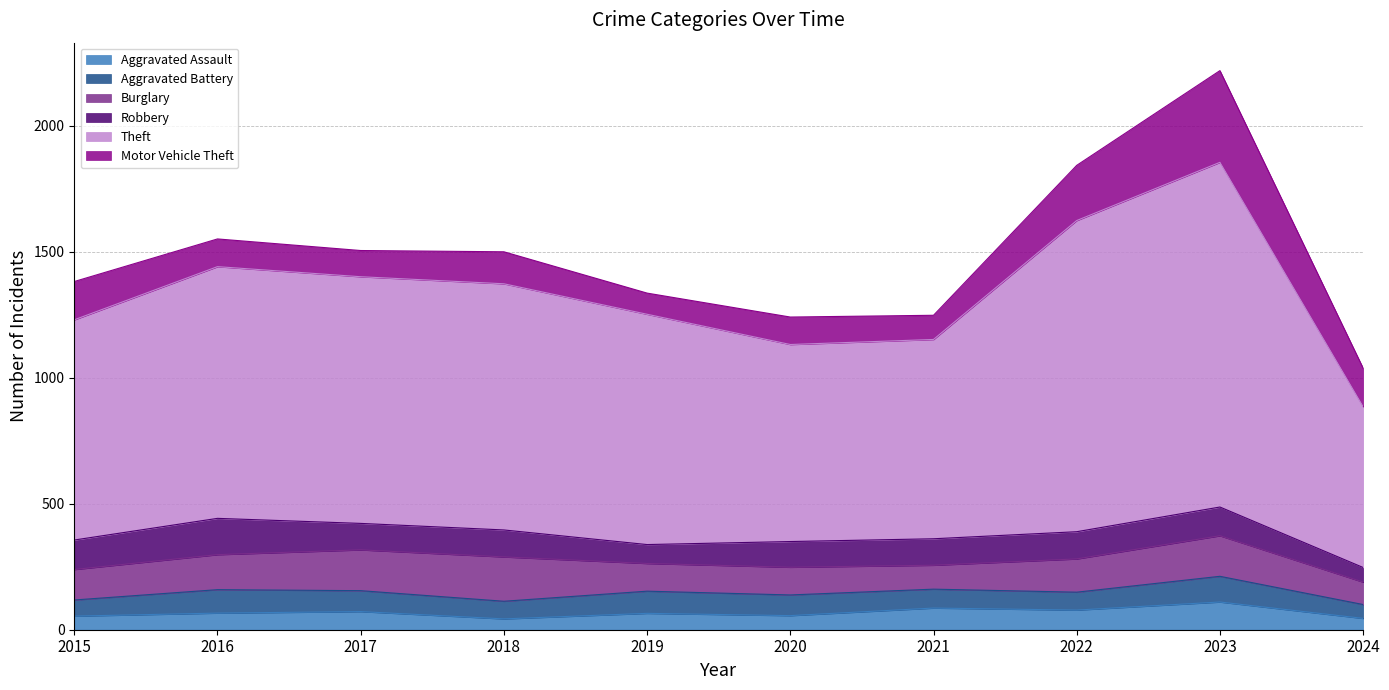

How many data points in Burglary are less than 132?

5